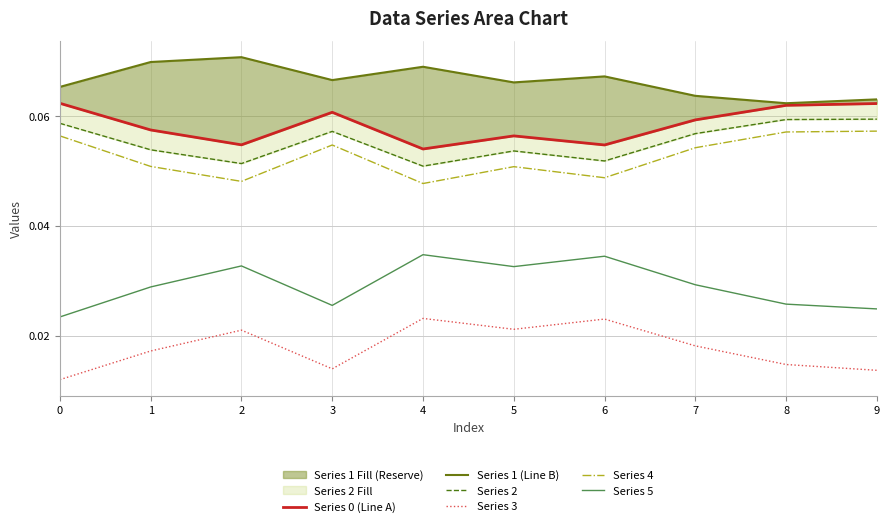

At 8, list the series in order from largest to smallest.

Series 1 (Line B), Series 0 (Line A), Series 2, Series 4, Series 5, Series 3